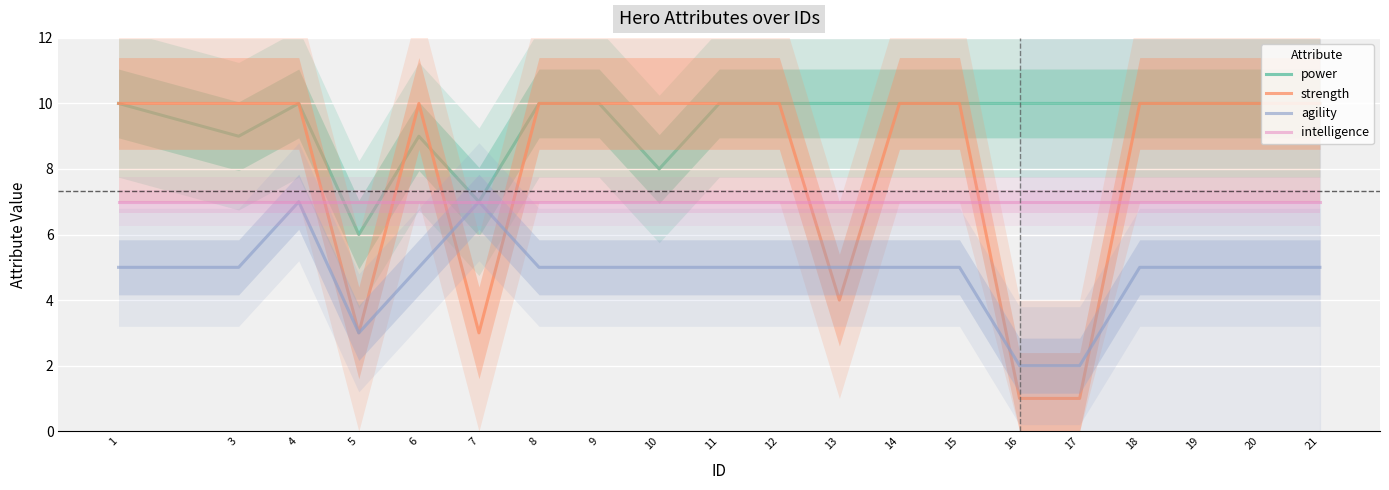

Reading left to right, transcribe all the data shown in this chart.

power: 1=10	3=9	4=10	5=6	6=9	7=7	8=10	9=10	10=8	11=10	12=10	13=10	14=10	15=10	16=10	17=10	18=10	19=10	20=10	21=10
strength: 1=10	3=10	4=10	5=3	6=10	7=3	8=10	9=10	10=10	11=10	12=10	13=4	14=10	15=10	16=1	17=1	18=10	19=10	20=10	21=10
agility: 1=5	3=5	4=7	5=3	6=5	7=7	8=5	9=5	10=5	11=5	12=5	13=5	14=5	15=5	16=2	17=2	18=5	19=5	20=5	21=5
intelligence: 1=7	3=7	4=7	5=7	6=7	7=7	8=7	9=7	10=7	11=7	12=7	13=7	14=7	15=7	16=7	17=7	18=7	19=7	20=7	21=7